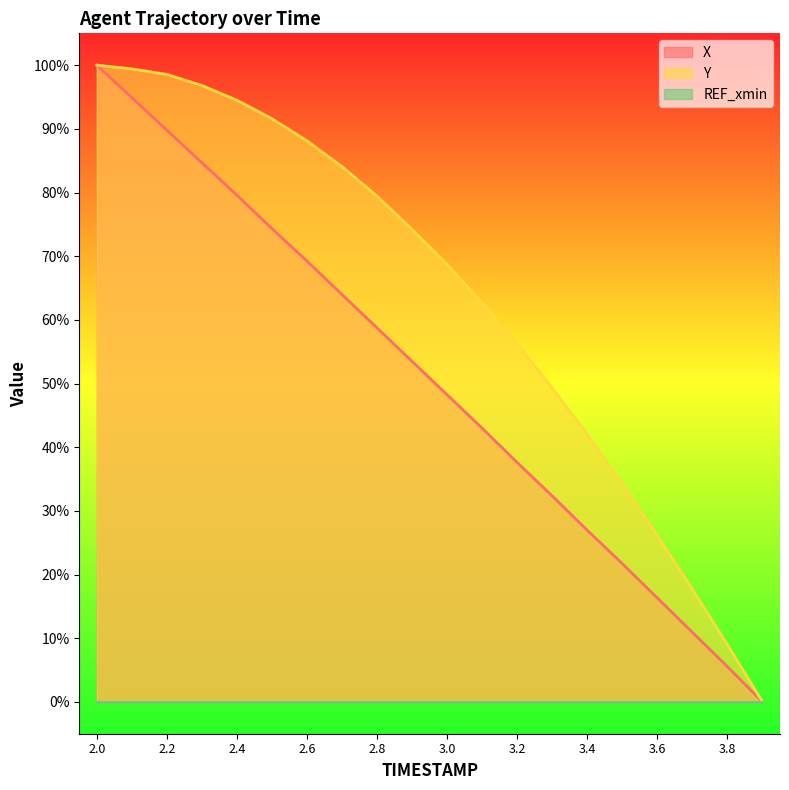

Which category has the lowest value across all series?

3.9